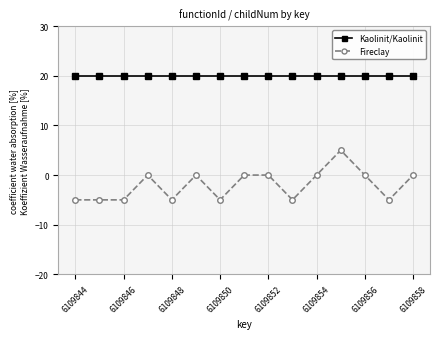

What are all the series names shown in the legend?

Kaolinit/Kaolinit, Fireclay